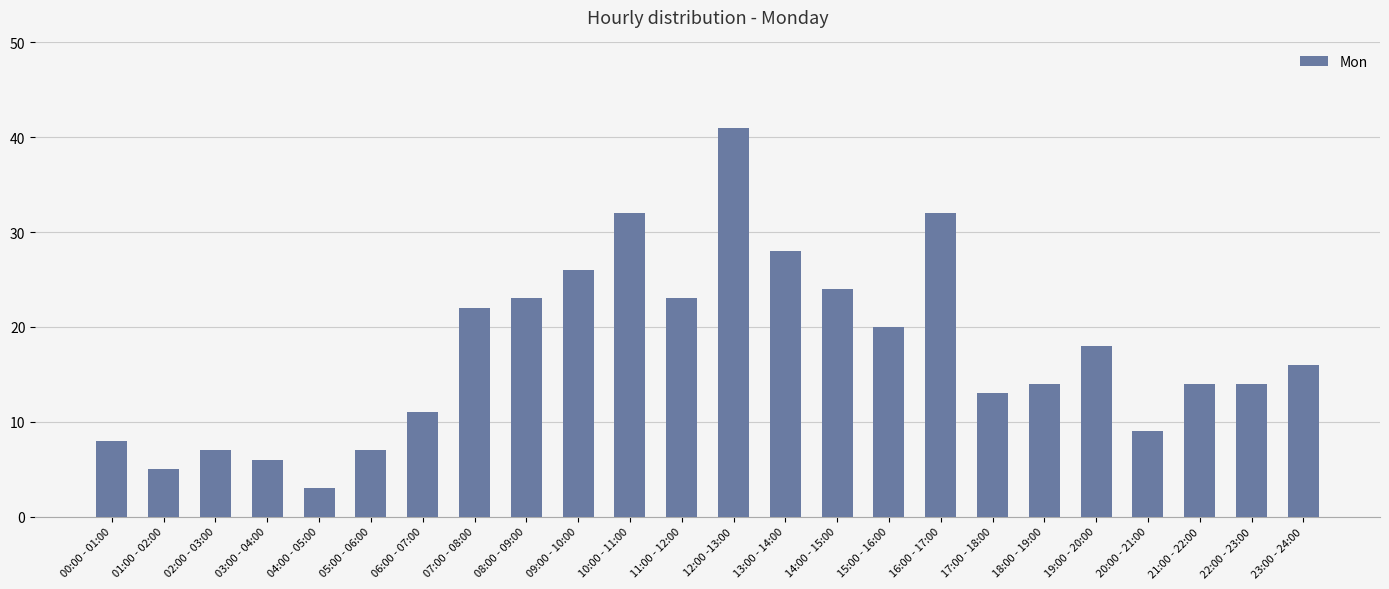

Is it true that the value at 14:00 - 15:00 is 24?

True